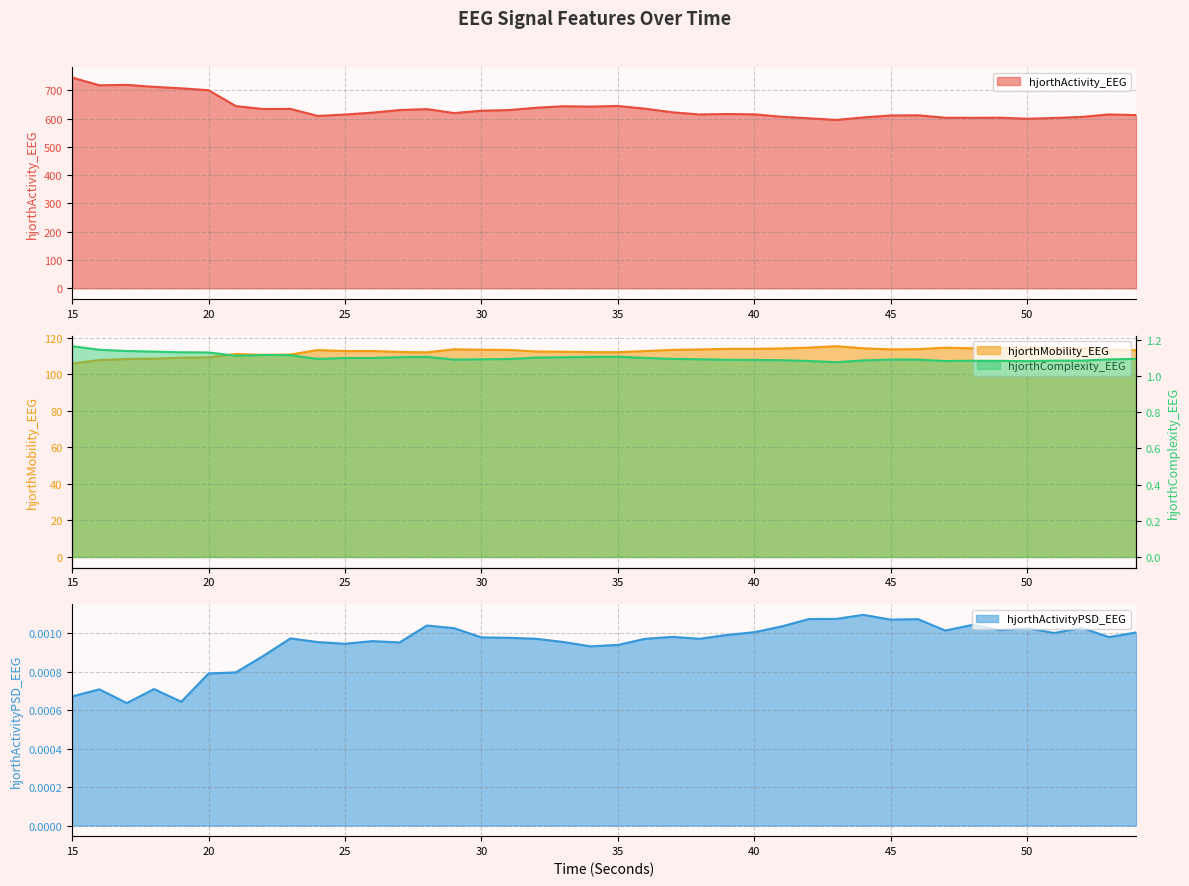

At how many categories does at least one series exceed 473?

40